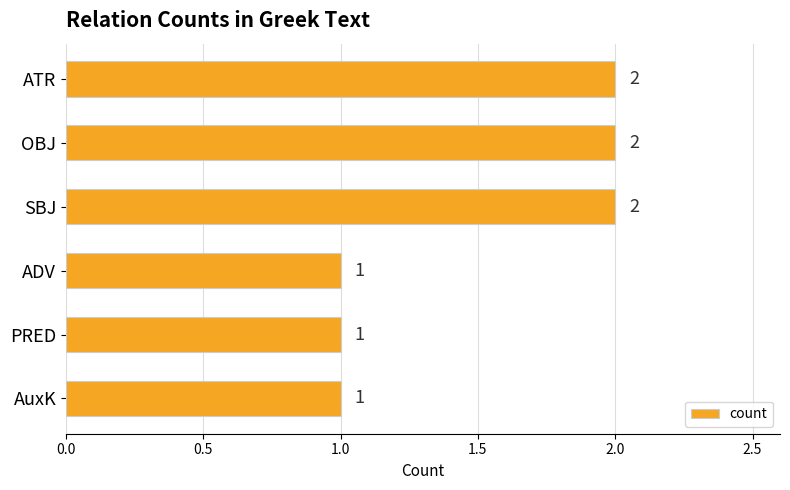

Are the bars grouped side by side (vs. stacked)?

No